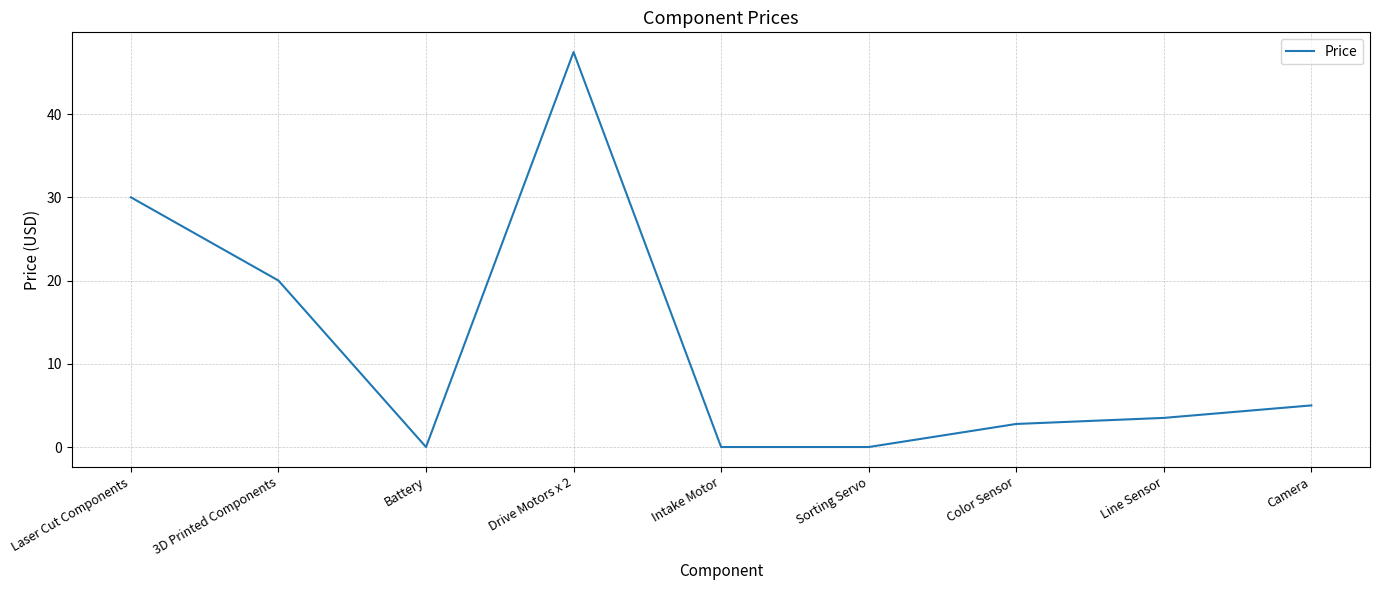

Reading right to left, transcribe all the data shown in this chart.

Camera=5.0	Line Sensor=3.5	Color Sensor=2.8	Sorting Servo=0.0	Intake Motor=0.0	Drive Motors x 2=47.5	Battery=0.0	3D Printed Components=20.0	Laser Cut Components=30.0